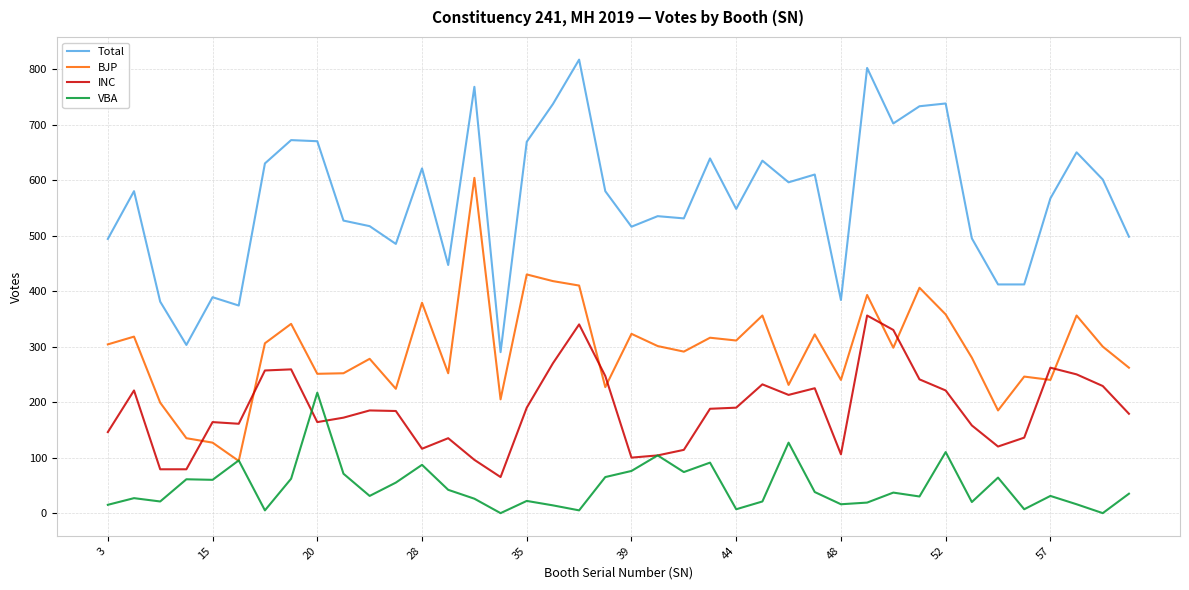

Rank the series by their maximum value, from lowest to highest.

VBA, INC, BJP, Total